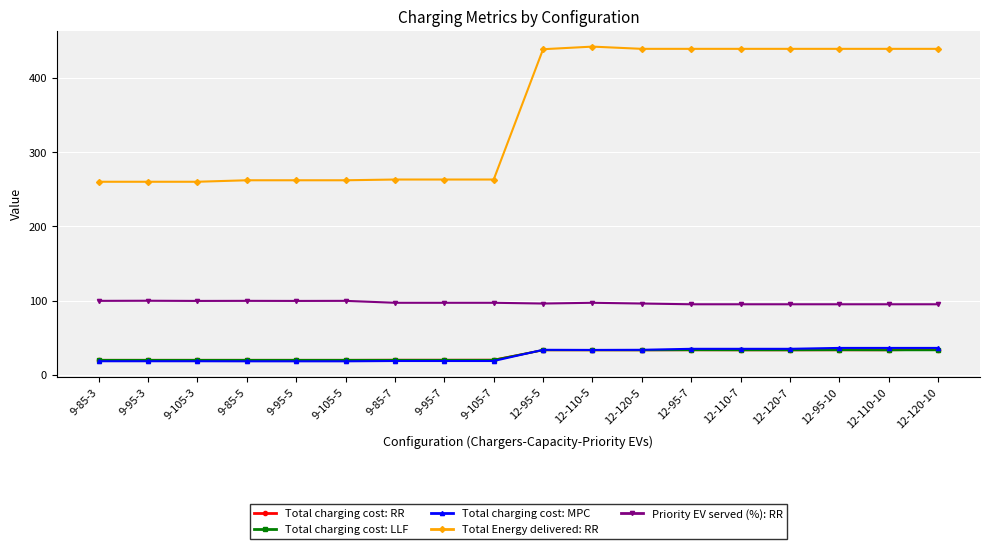

What are all the series names shown in the legend?

Total charging cost: RR, Total charging cost: LLF, Total charging cost: MPC, Total Energy delivered: RR, Priority EV served (%): RR